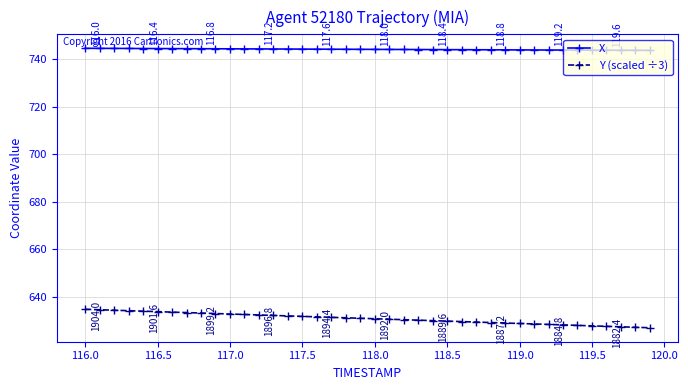

Does the chart have visible grid lines?

Yes